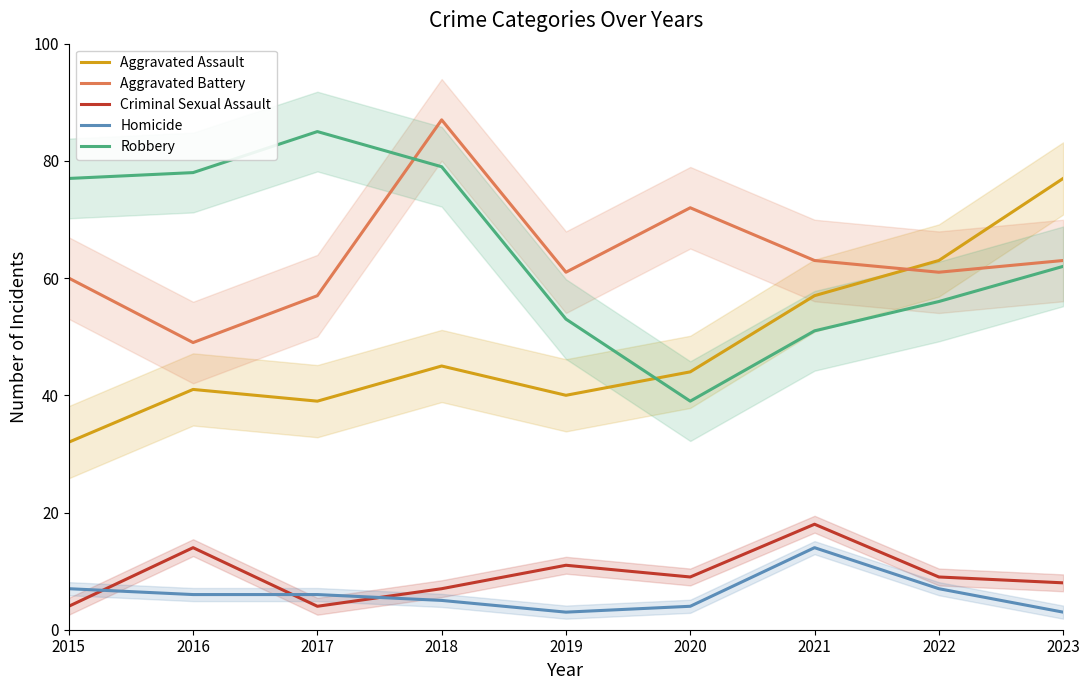

What is the spread (max minus min) of values at 2019?

58